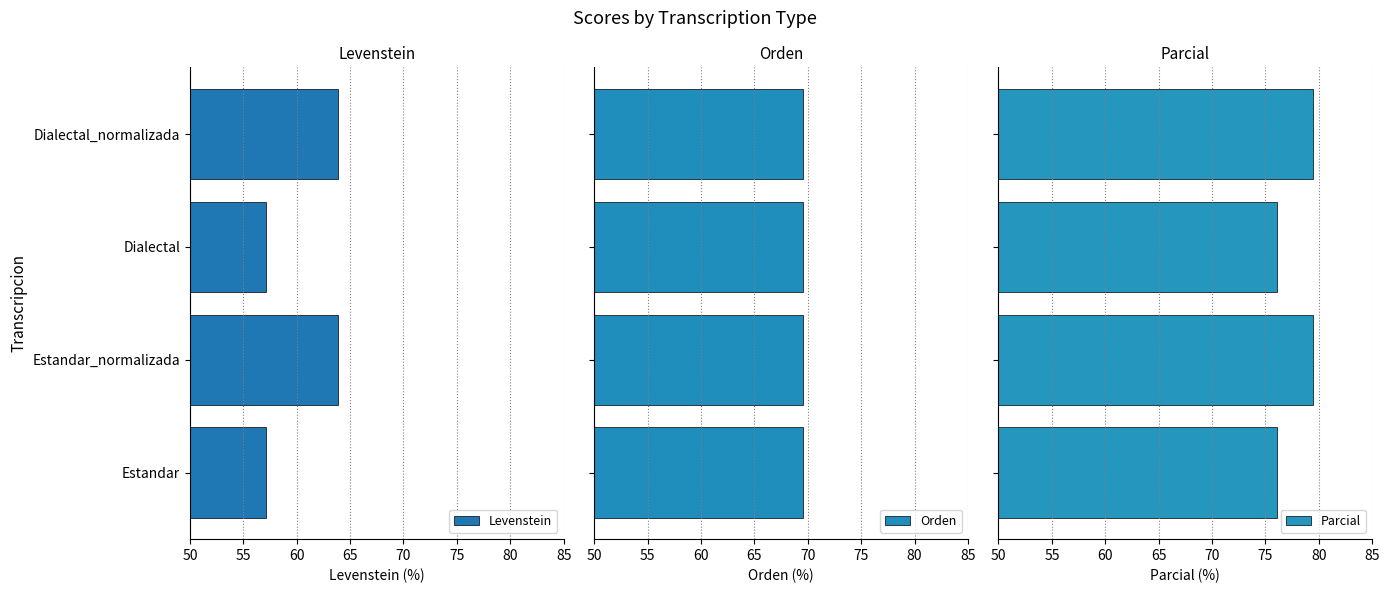

What are all the series names shown in the legend?

Levenstein, Orden, Parcial